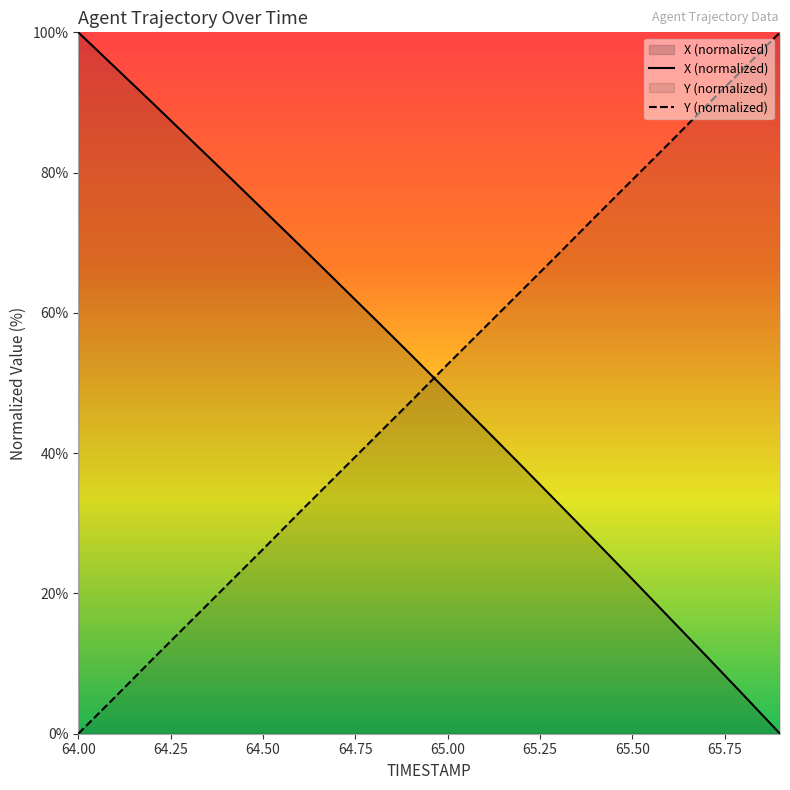

Which category has the lowest value in the X series?

65.9